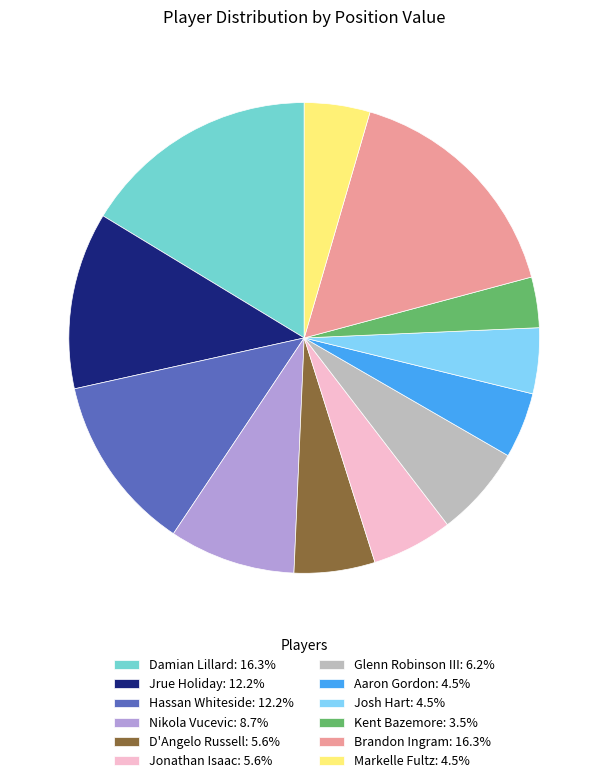

Combined, do Jonathan Isaac and Damian Lillard account for over 50%?

No